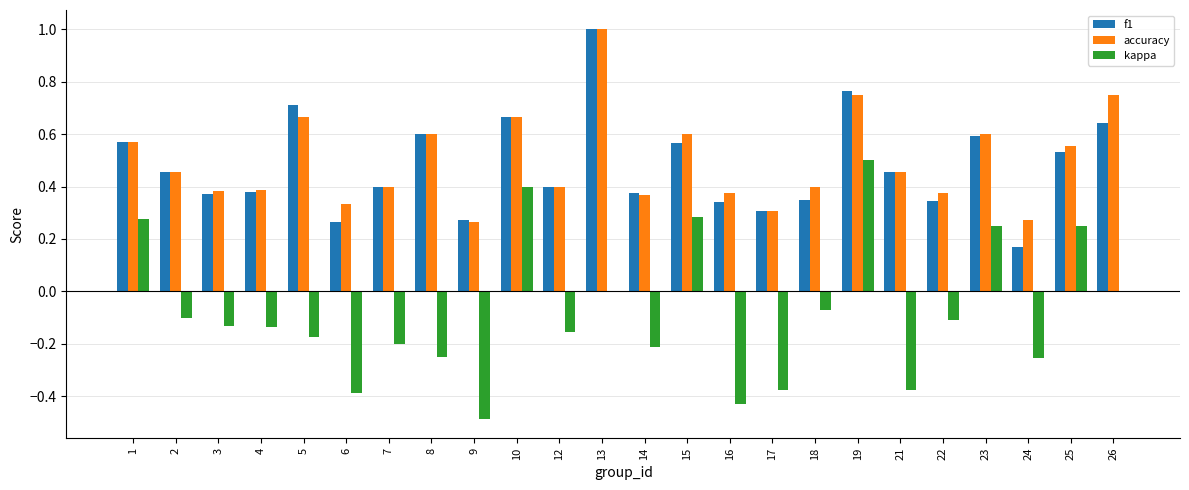

What is the greatest value displayed?

1.0